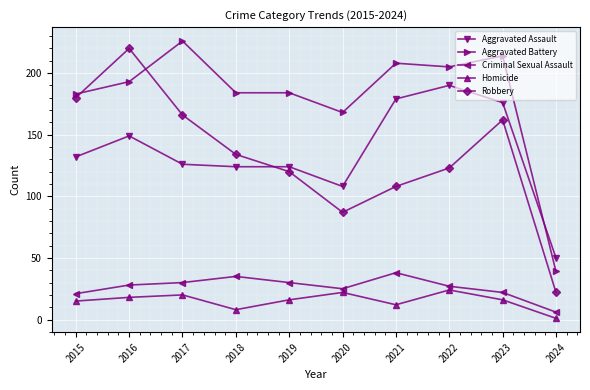

Is the value of Criminal Sexual Assault at 2023 greater than the value of Robbery at 2018?

No